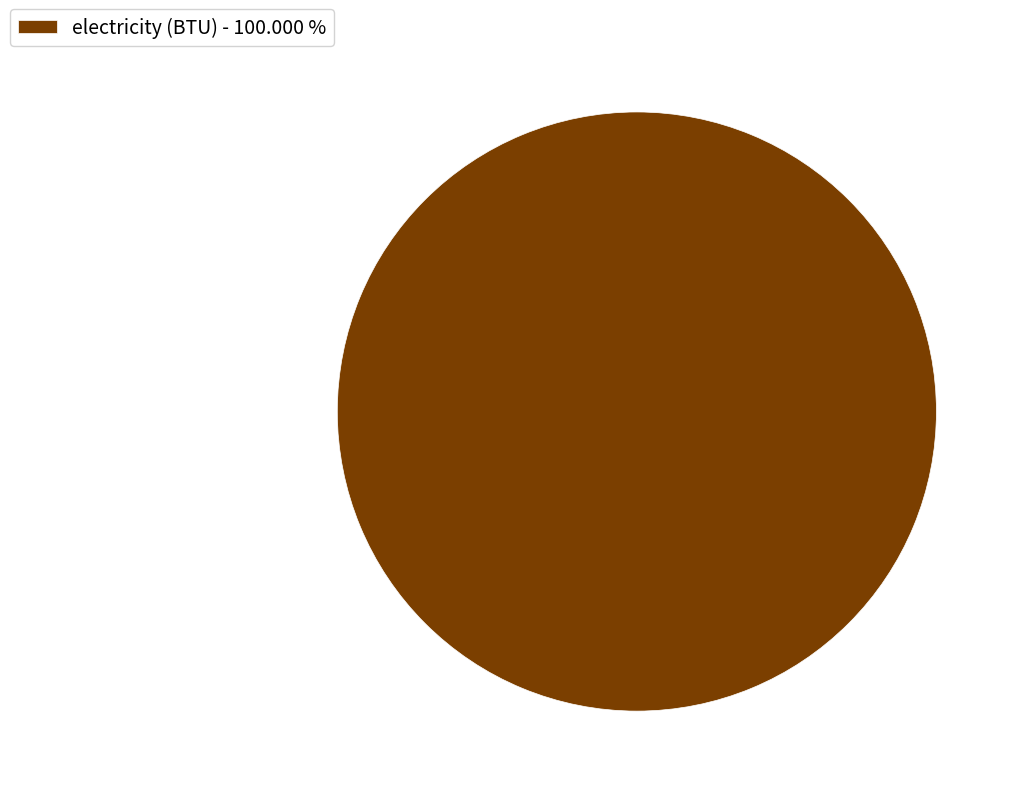

Rank the categories by value from lowest to highest.

electricity (BTU) - 100.000 %